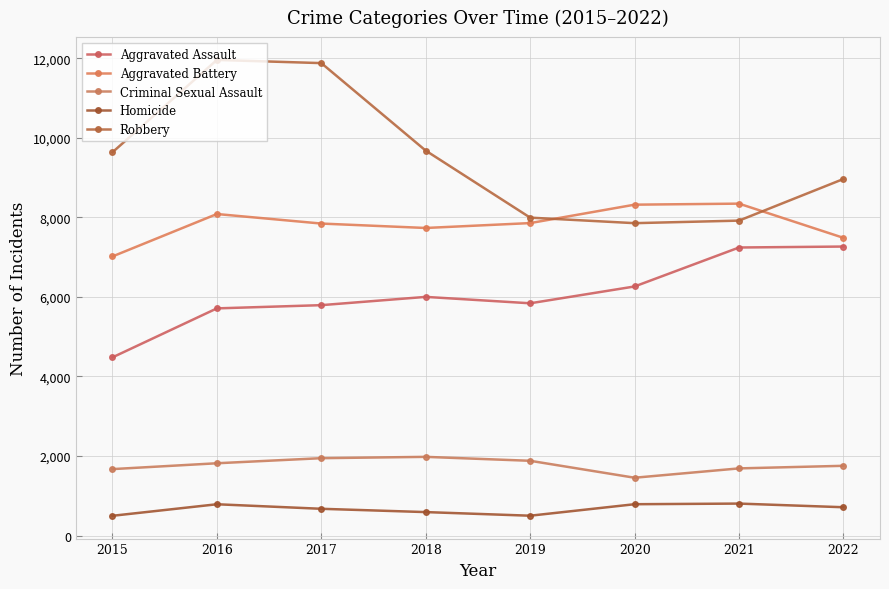

Is this an area chart (filled region under the line)?

No